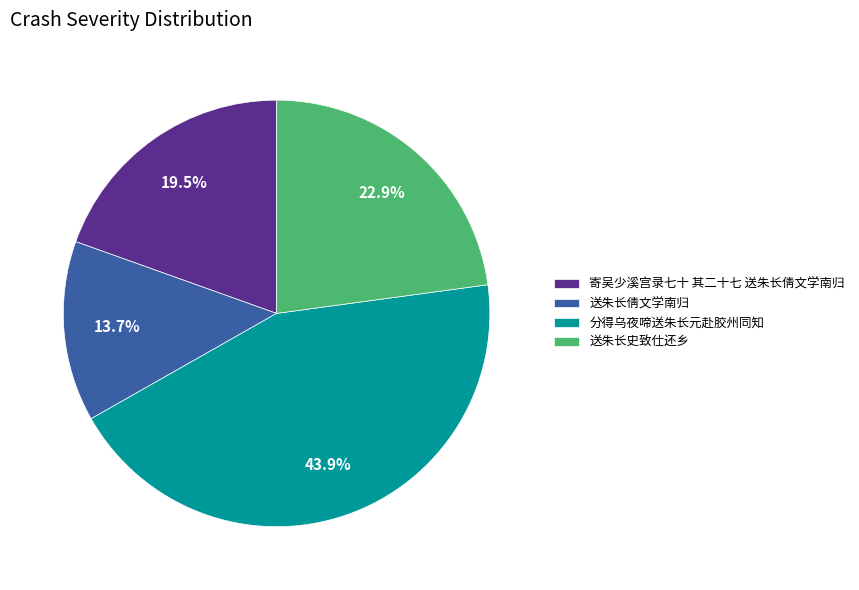

Is the sum of 寄吴少溪宫录七十 其二十七 送朱长倩文学南归 and 分得乌夜啼送朱长元赴胶州同知 greater than half?

Yes